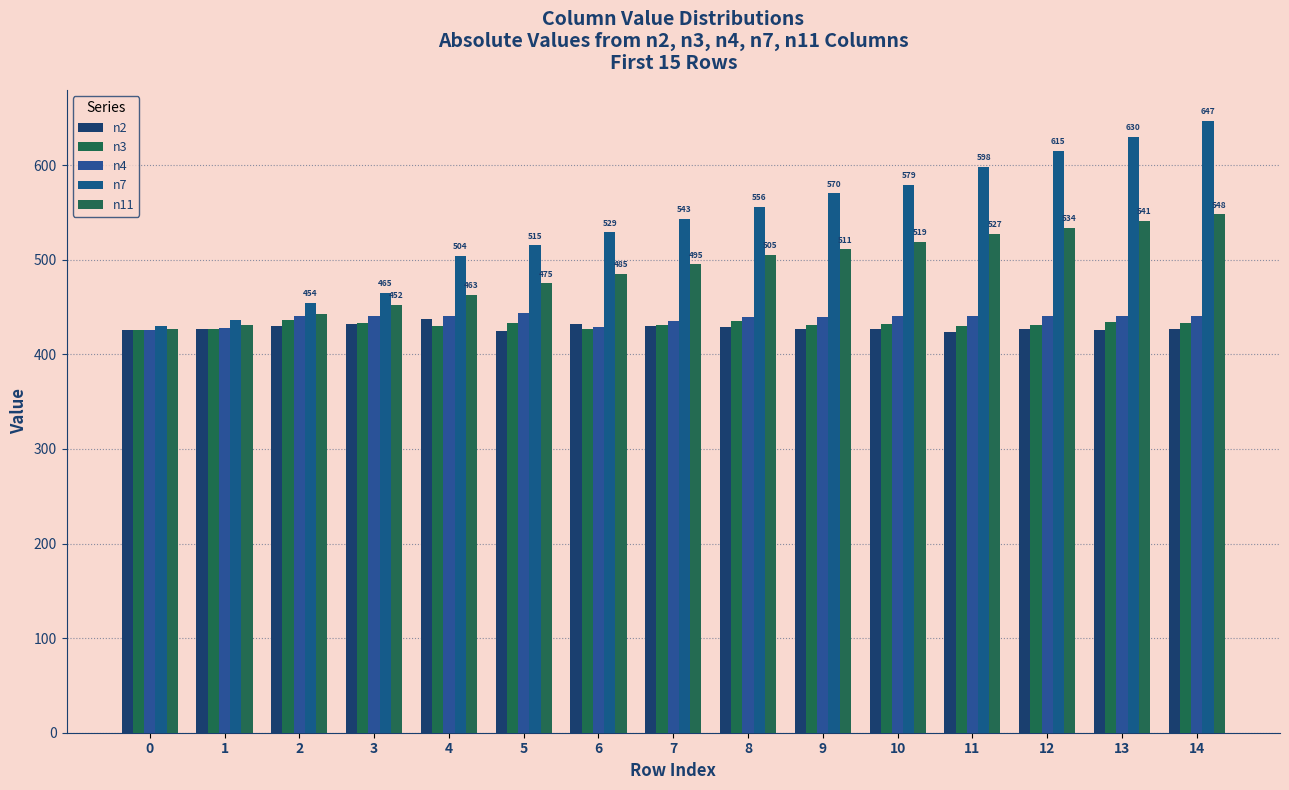

Is it true that n3 equals 431 at 7?

True